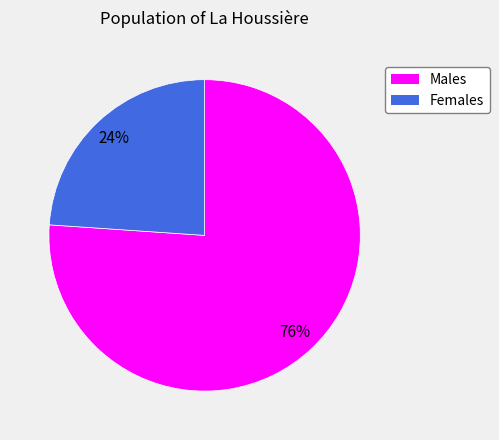

To the nearest percent, what is the average slice percentage?

50%